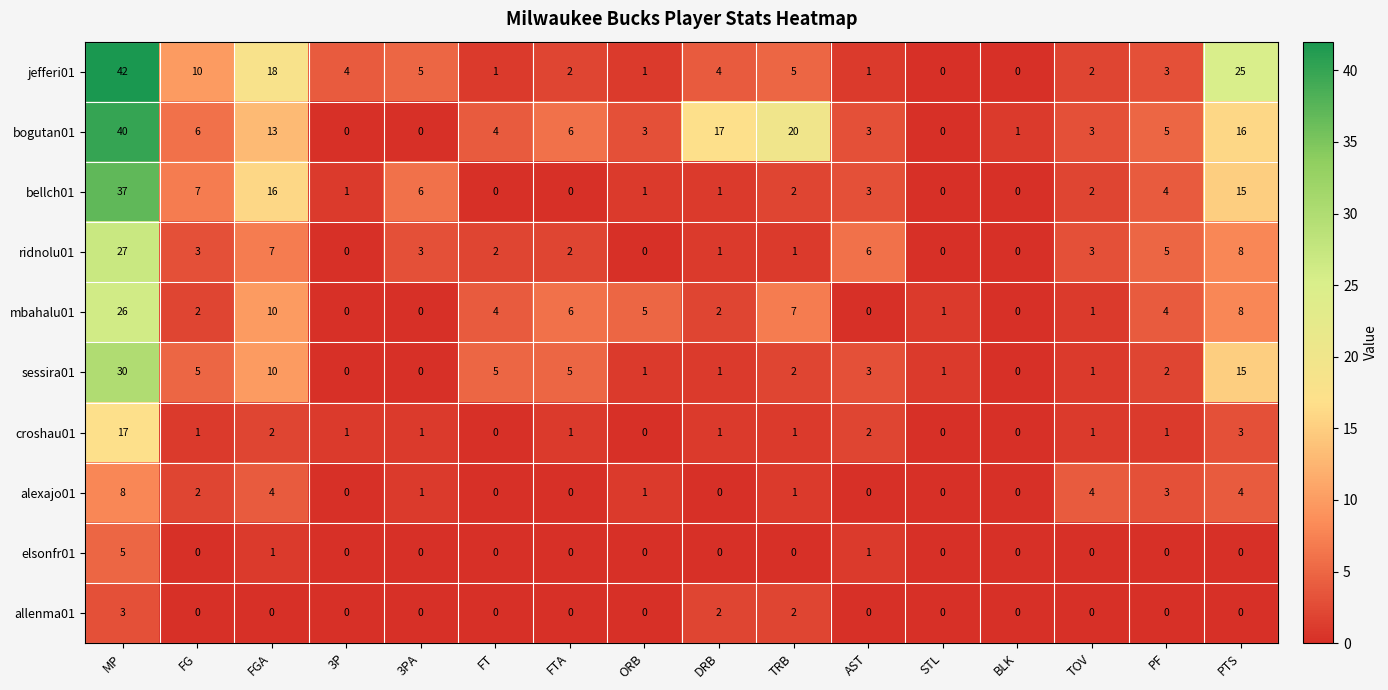

Where does the jefferi01 series first go above 4?

MP